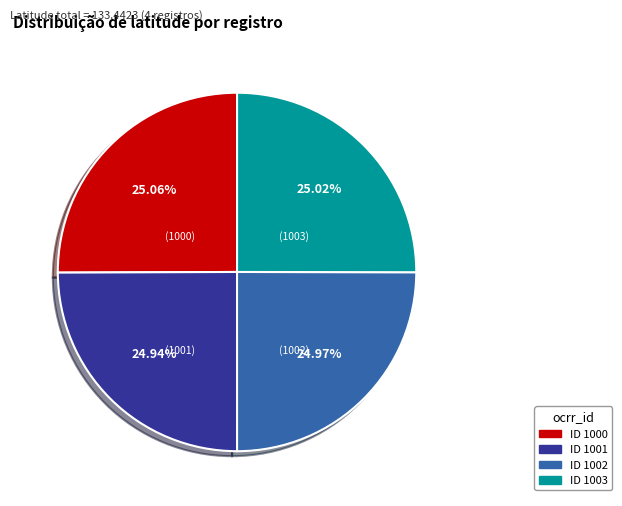

Does any single category account for the majority?

No